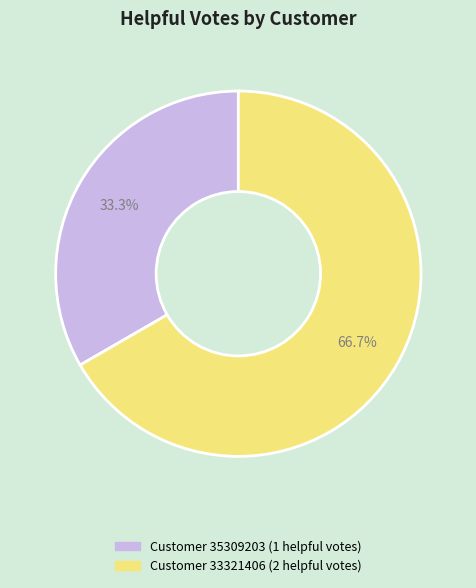

To the nearest percent, what is the average slice percentage?

50%